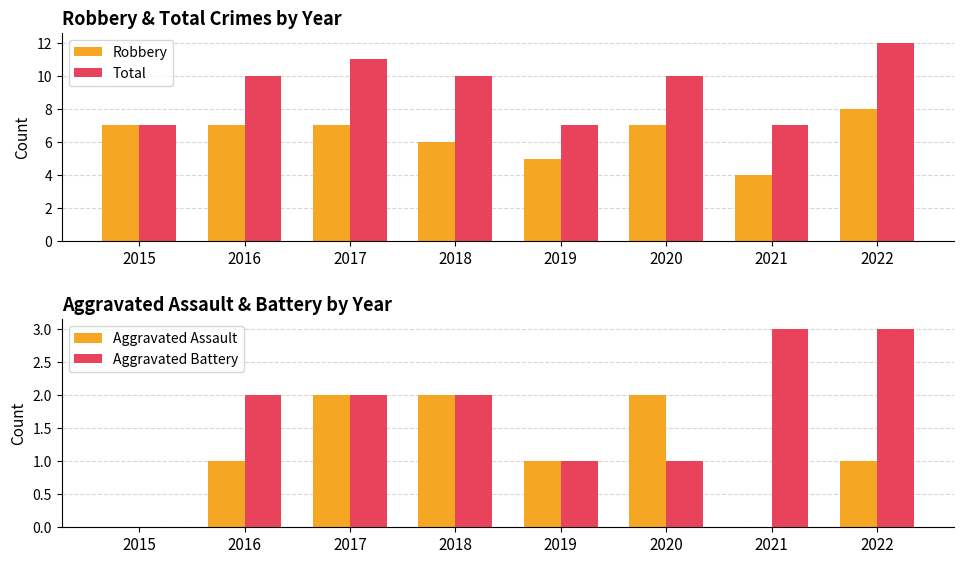

Reading left to right, extract all data points from this chart.

Robbery: 7	7	7	6	5	7	4	8
Total: 7	10	11	10	7	10	7	12
Aggravated Assault: 0	1	2	2	1	2	0	1
Aggravated Battery: 0	2	2	2	1	1	3	3